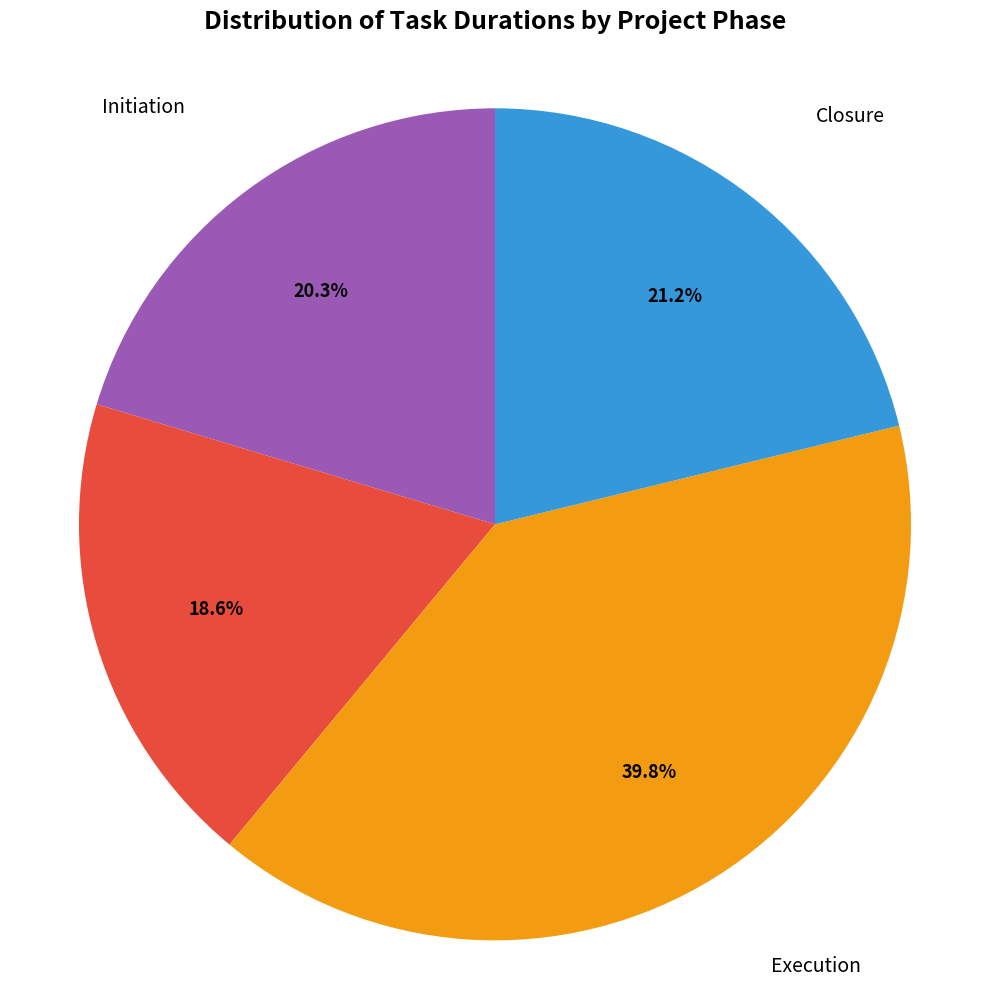

Does any single category account for the majority?

No